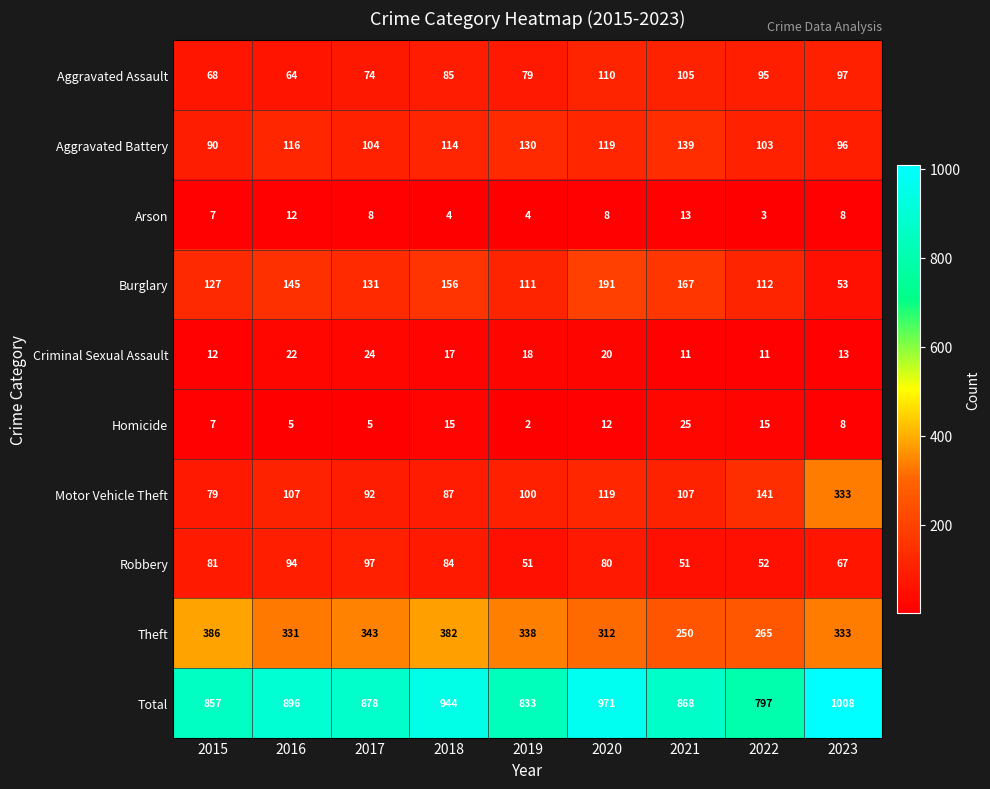

What is the minimum value for Burglary?

53